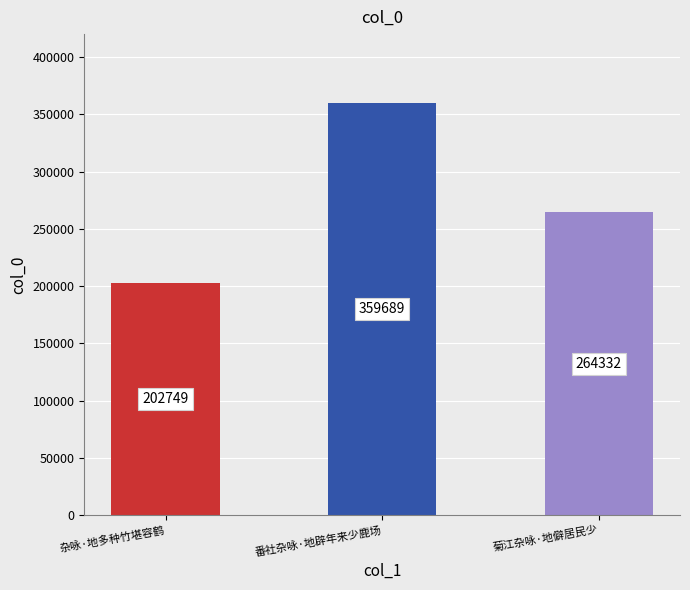

List the labels in order of value, largest first.

番社杂咏·地辟年来少鹿场, 菊江杂咏·地僻居民少, 杂咏·地多种竹堪容鹤